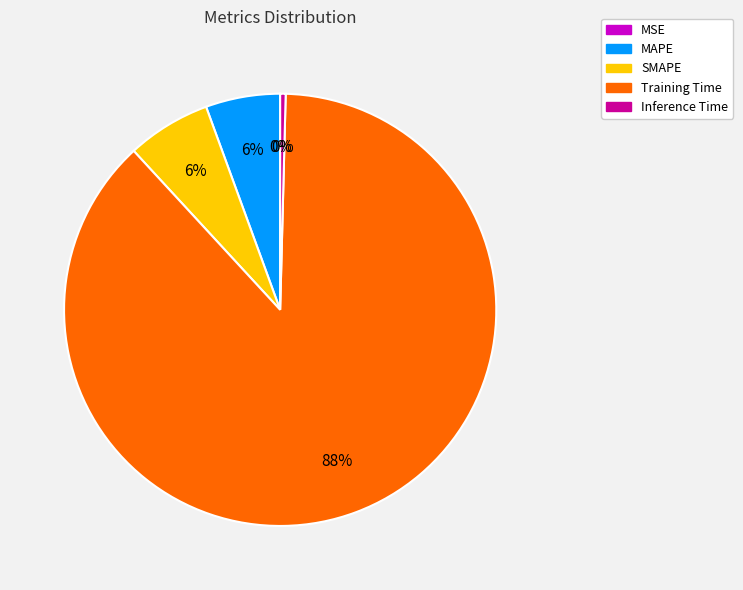

Does any single category account for the majority?

Yes